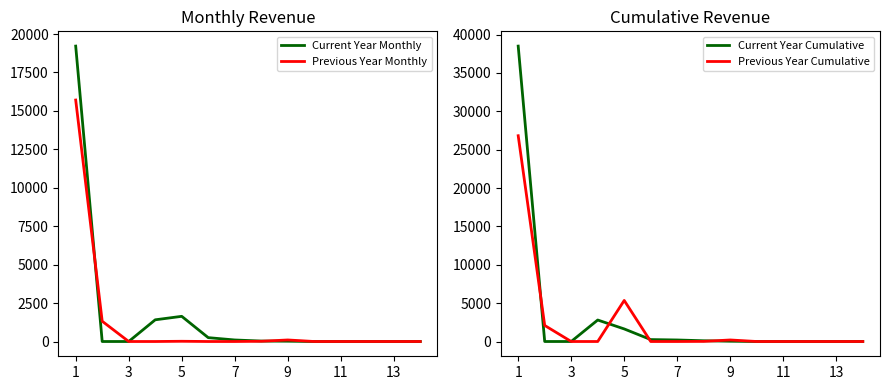

True or false: Previous Year Cumulative and Previous Year Monthly cross at least once.

False